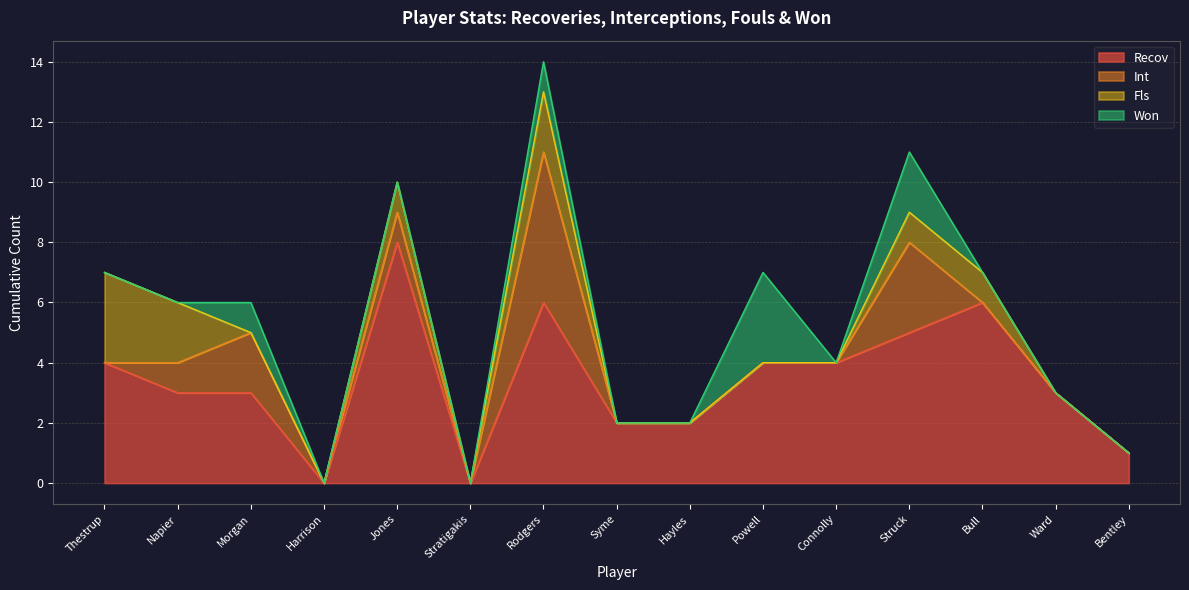

What is the sum of all Won values?

7